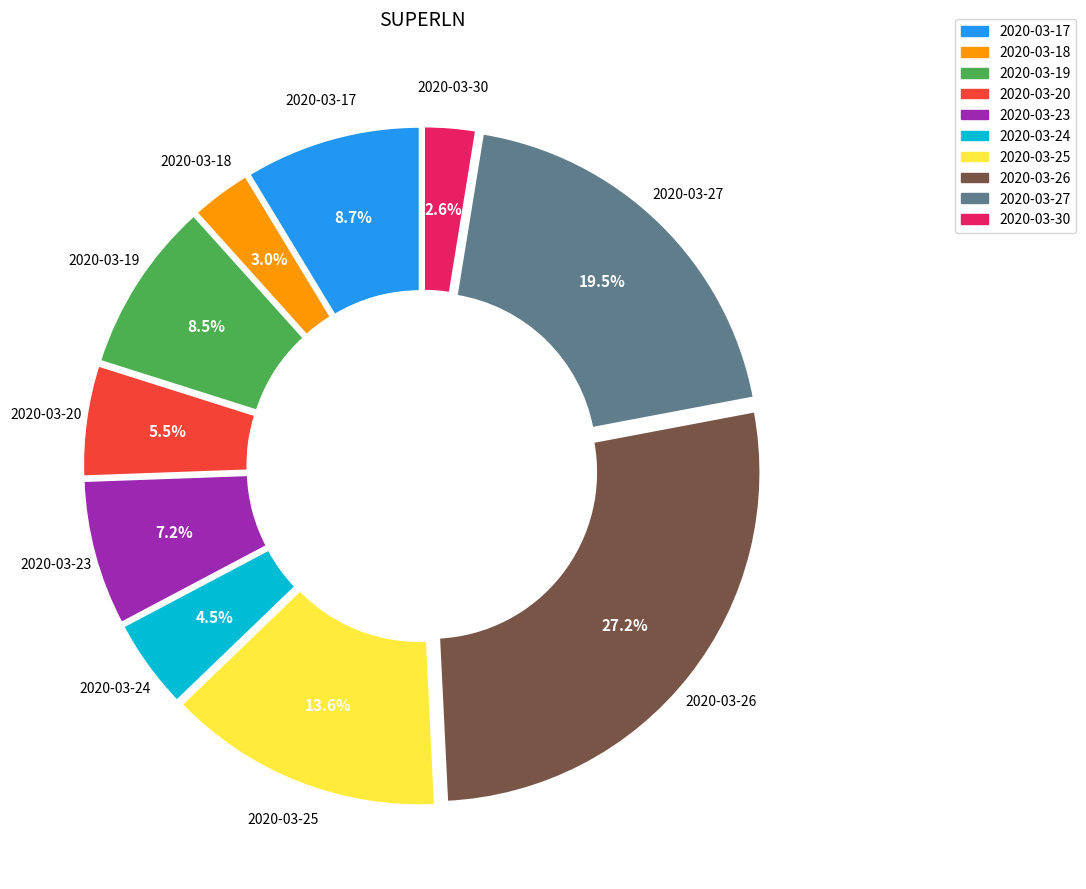

What percentage is the 2020-03-17 slice, to the nearest percent?

9%